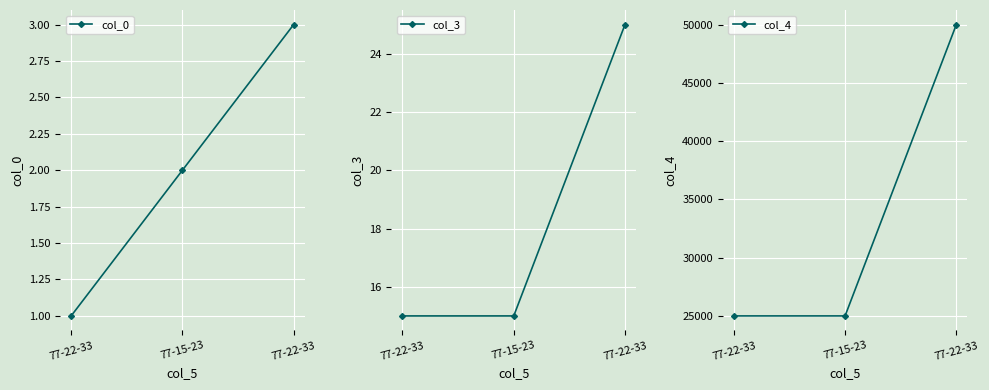

The value of col_0 at 77-22-33 is 3. True or false?

True